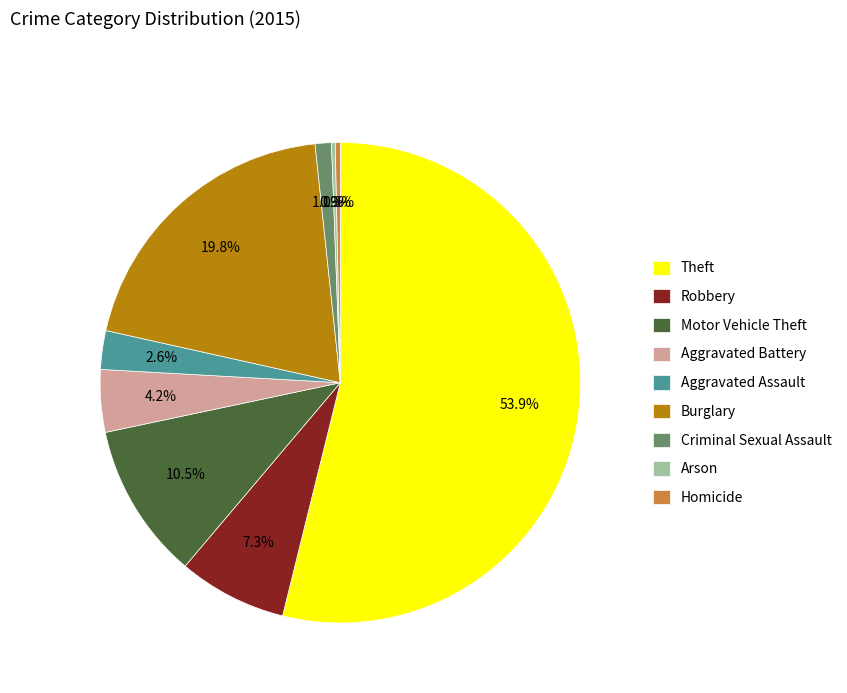

What is the ratio of the value at Aggravated Battery to the value at Motor Vehicle Theft?

0.4